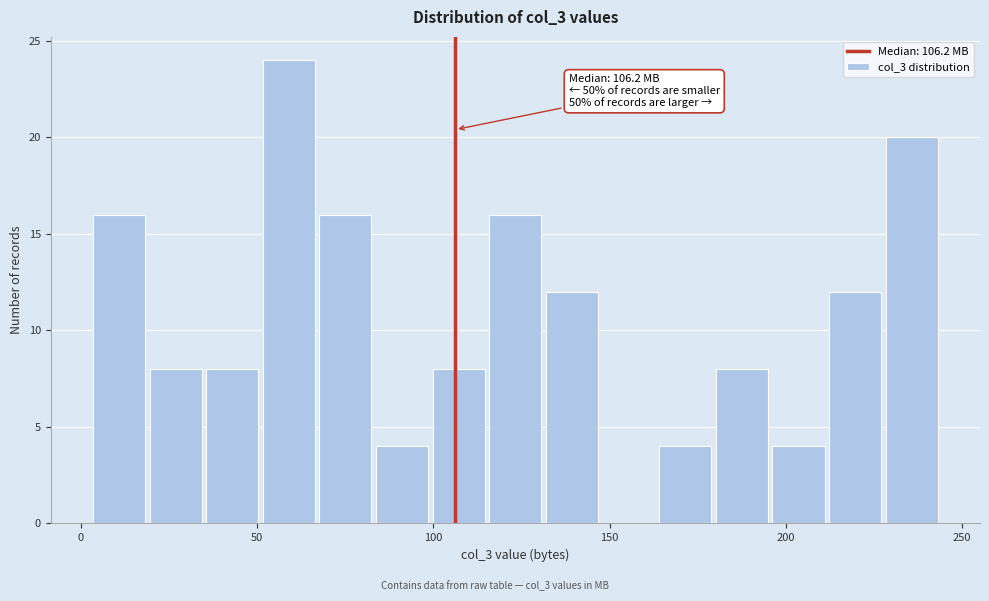

Read against the x-axis, roughly where is the centre of the tallest bar?

60